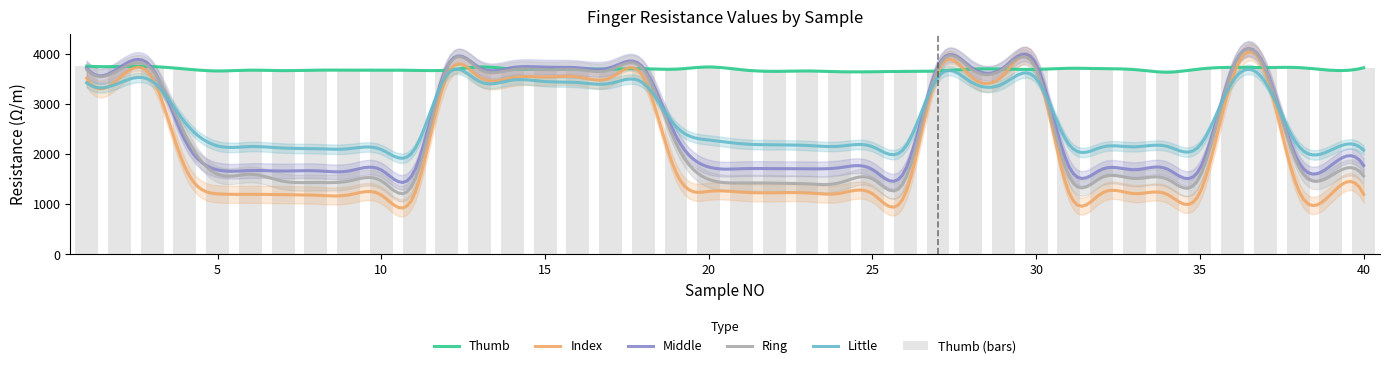

What is the value of the Middle bar at the 34th from the left?

1706